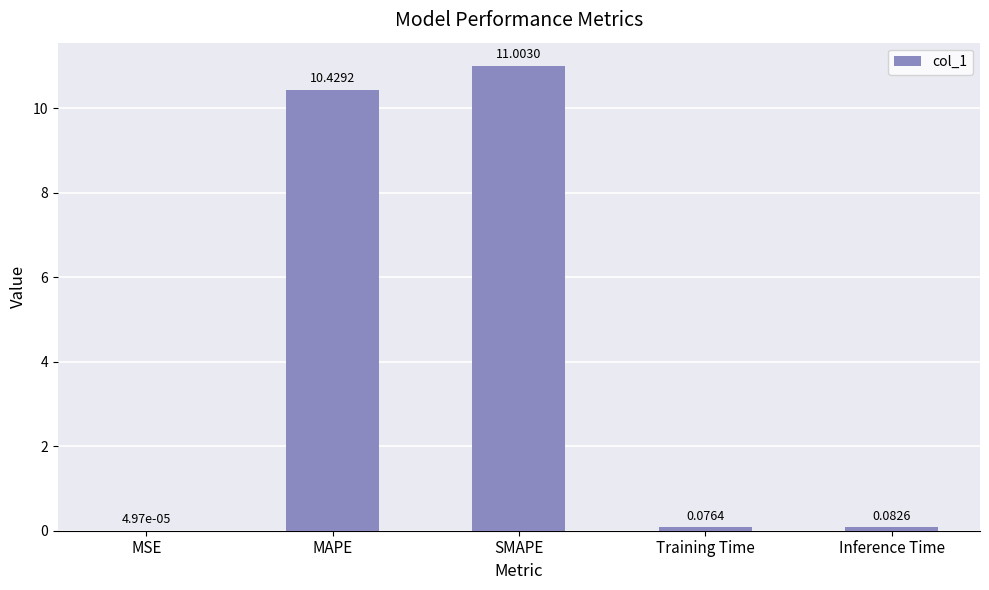

What is the sum of all values?

21.6